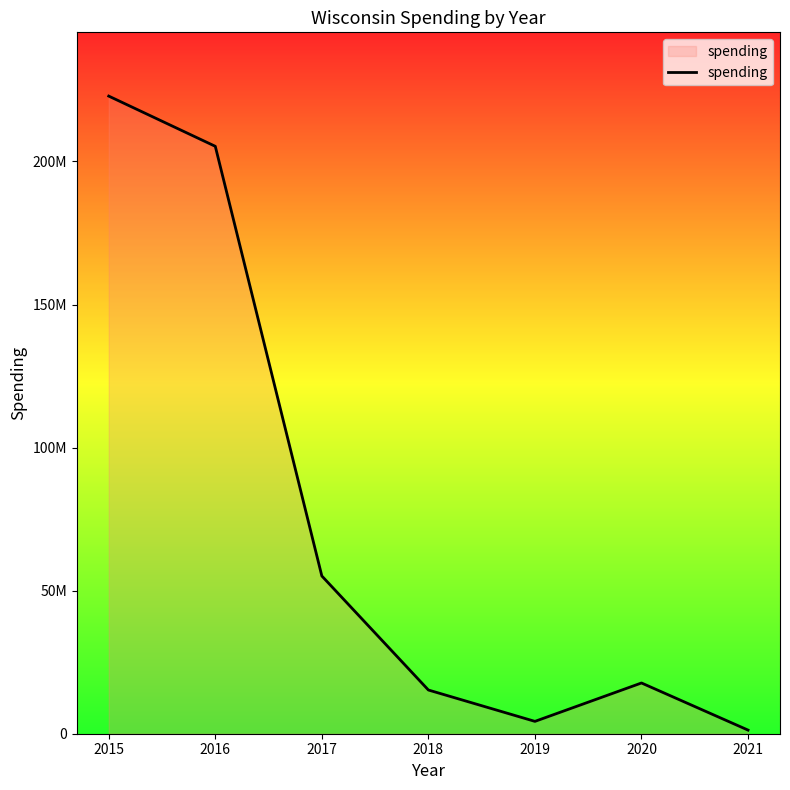

Reading left to right, transcribe all the data shown in this chart.

2015=222858677	2016=205307654	2017=55134337	2018=15276934	2019=4315175	2020=17735736	2021=1271909